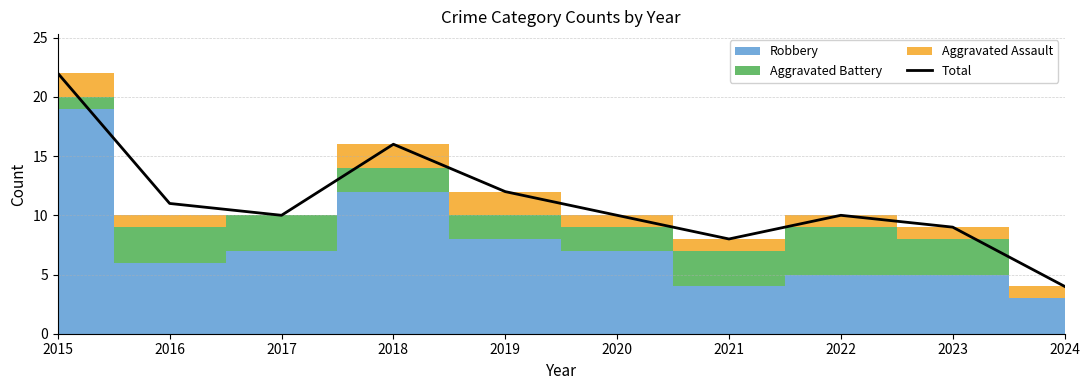

Where is the data nearest to the value 13?

2019